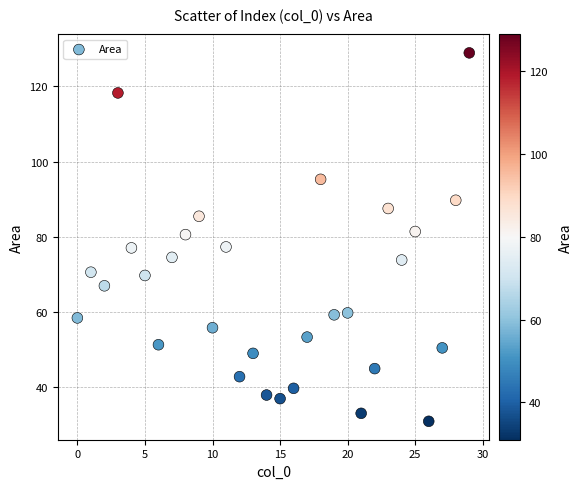

What is the range of Y values (max minus min)?

97.9